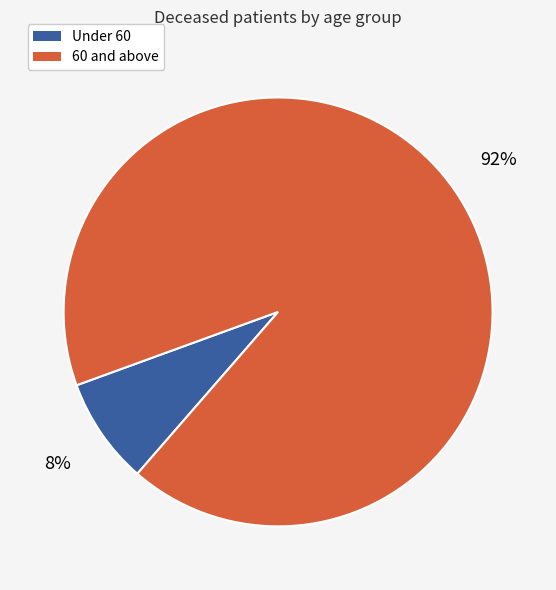

Is there any slice that represents more than half of the pie?

Yes